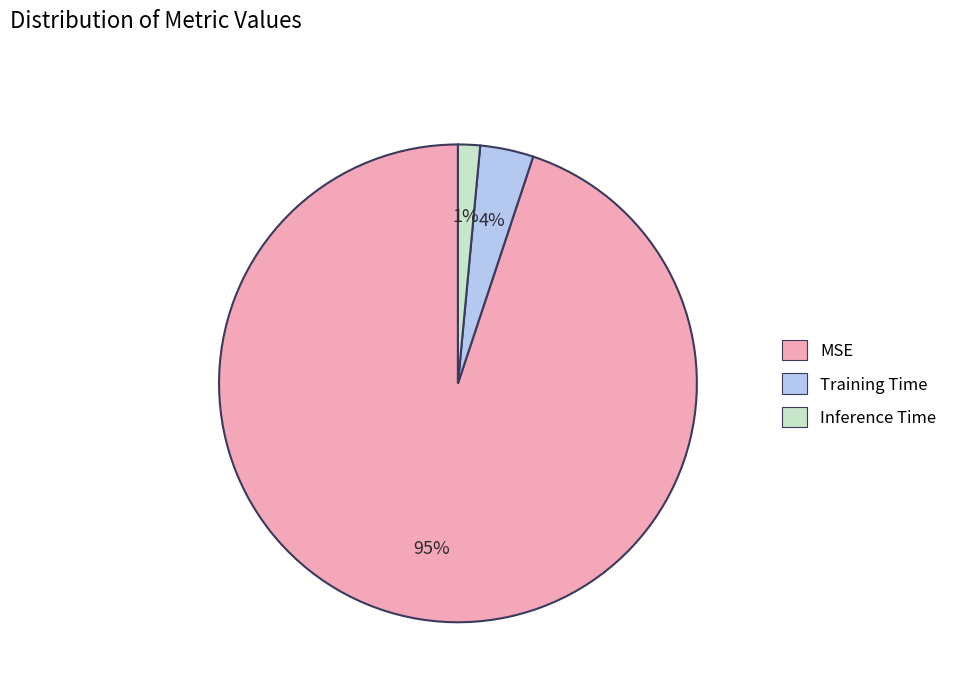

Is the sum of Inference Time and Training Time greater than half?

No